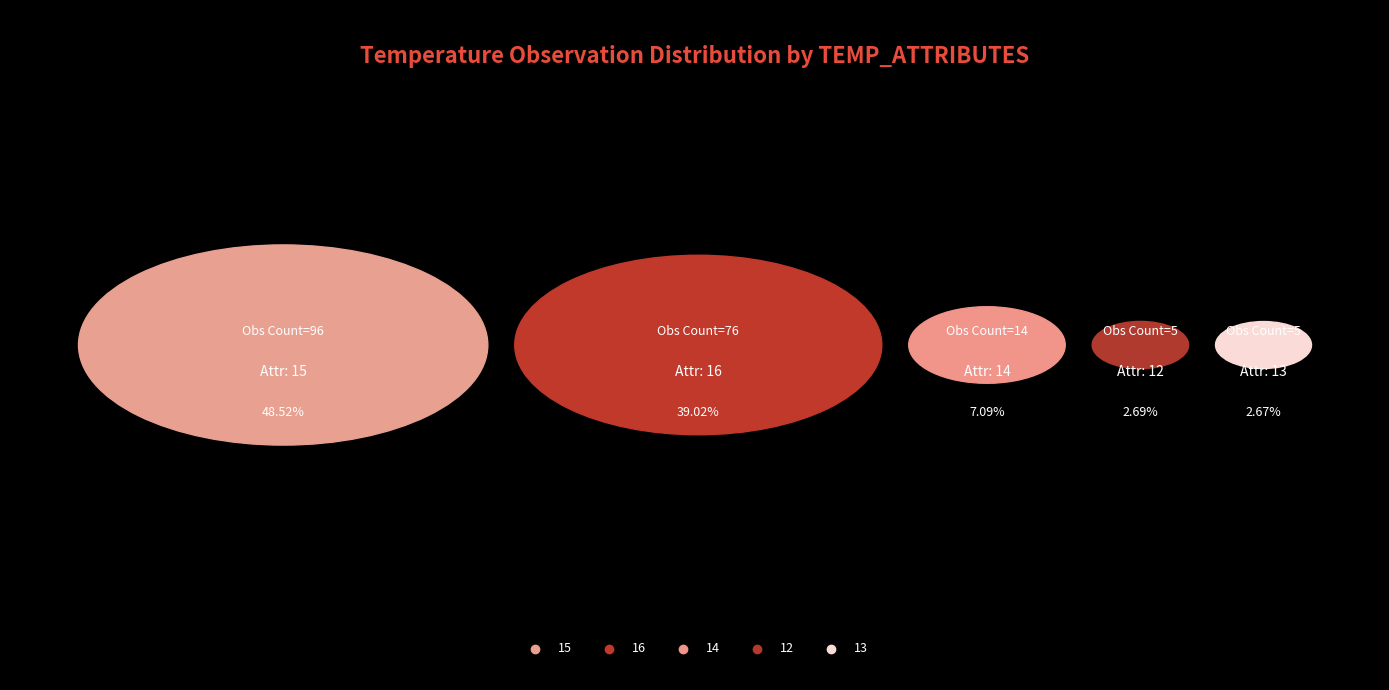

Does 16 account for over 50% of the chart?

No